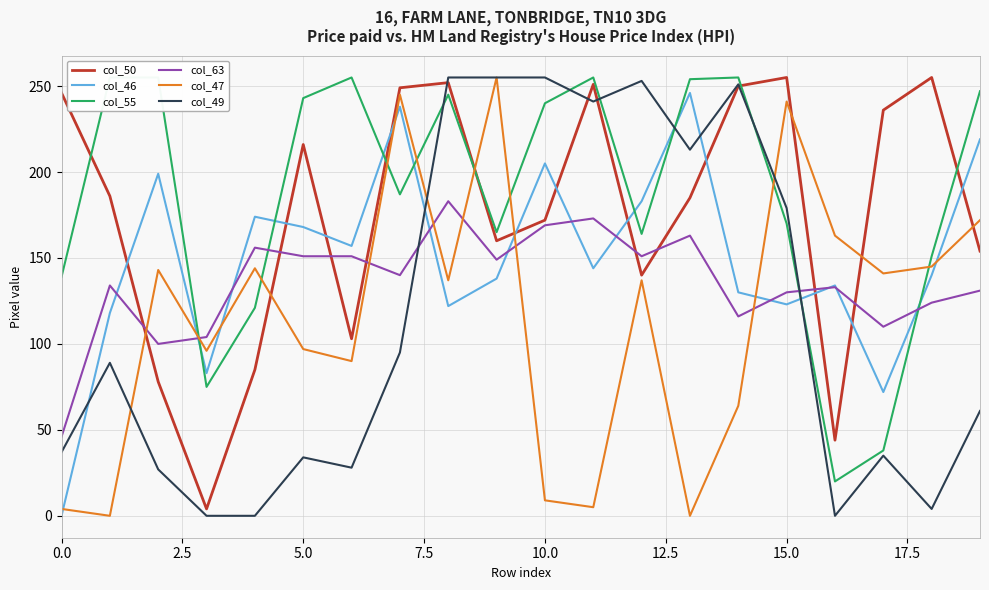

Reading left to right, transcribe all the data shown in this chart.

col_50: 246	186	78	4	85	216	103	249	252	160	172	251	140	185	250	255	44	236	255	154
col_46: 0	118	199	83	174	168	157	238	122	138	205	144	183	246	130	123	134	72	140	219
col_55: 139	255	255	75	121	243	255	187	245	165	240	255	164	254	255	170	20	38	151	247
col_63: 46	134	100	104	156	151	151	140	183	149	169	173	151	163	116	130	133	110	124	131
col_47: 4	0	143	96	144	97	90	245	137	255	9	5	137	0	64	241	163	141	145	172
col_49: 37	89	27	0	0	34	28	95	255	255	255	241	253	213	251	179	0	35	4	61